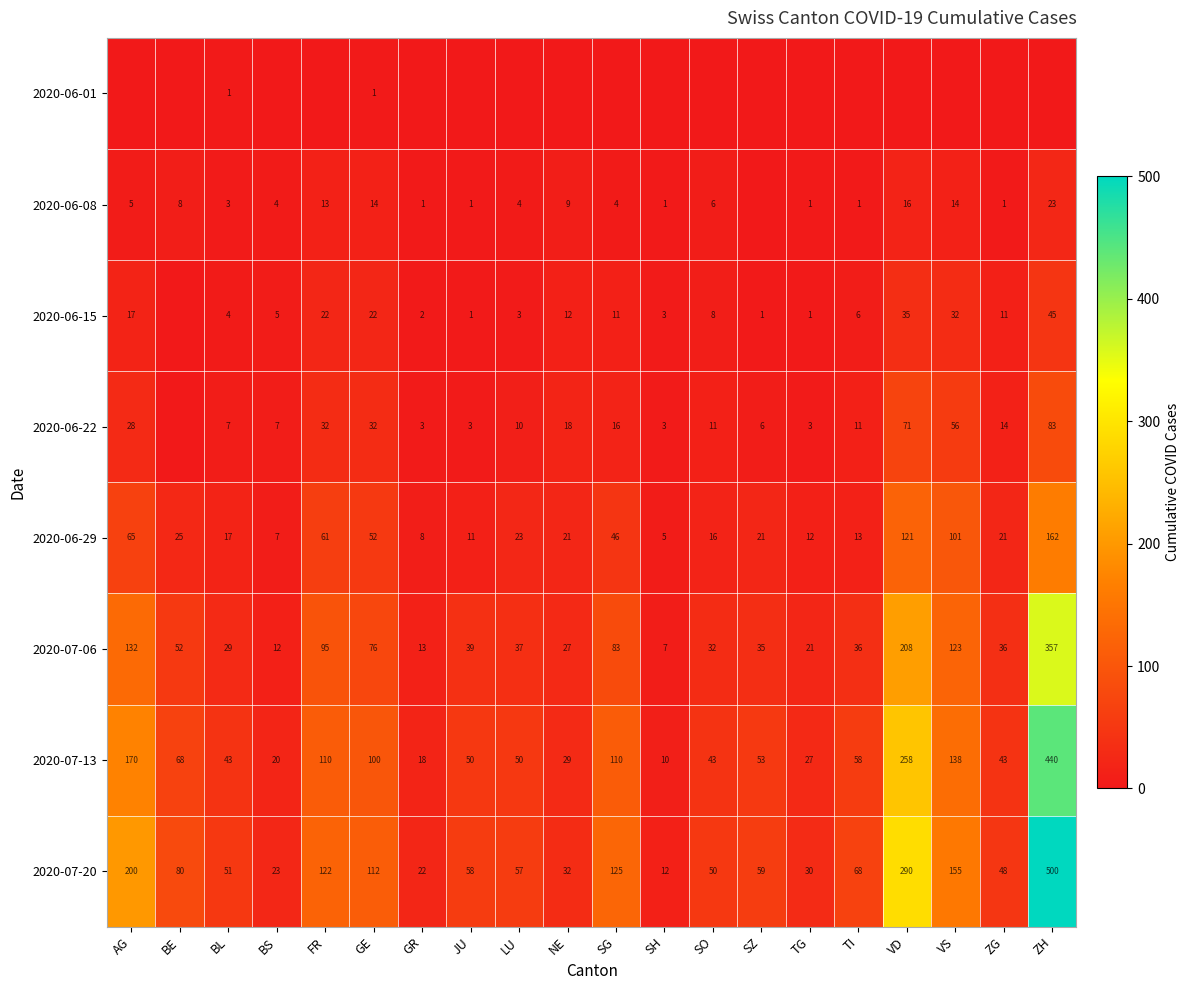

At which category is the sum across all series the highest?

ZH